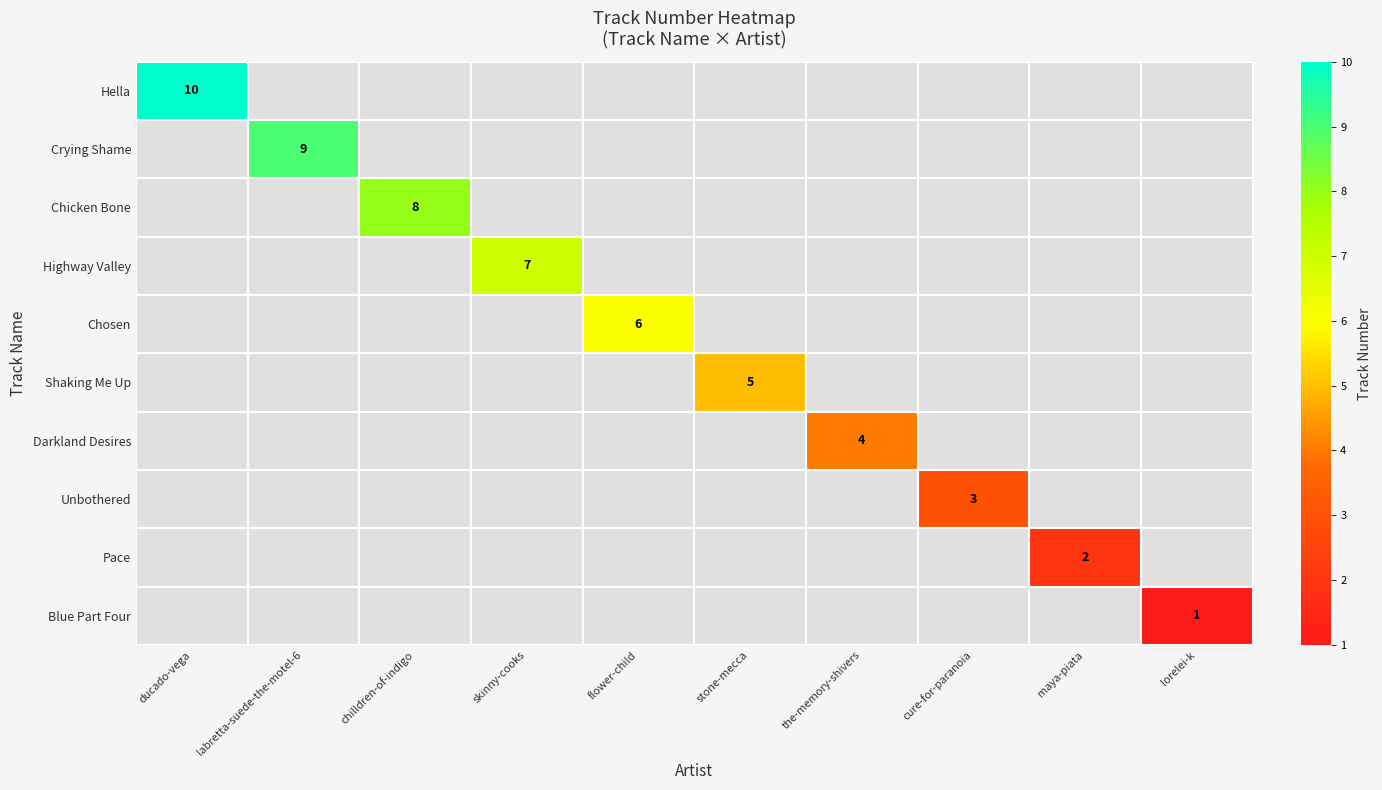

The value of Darkland Desires at the-memory-shivers is 4. True or false?

True